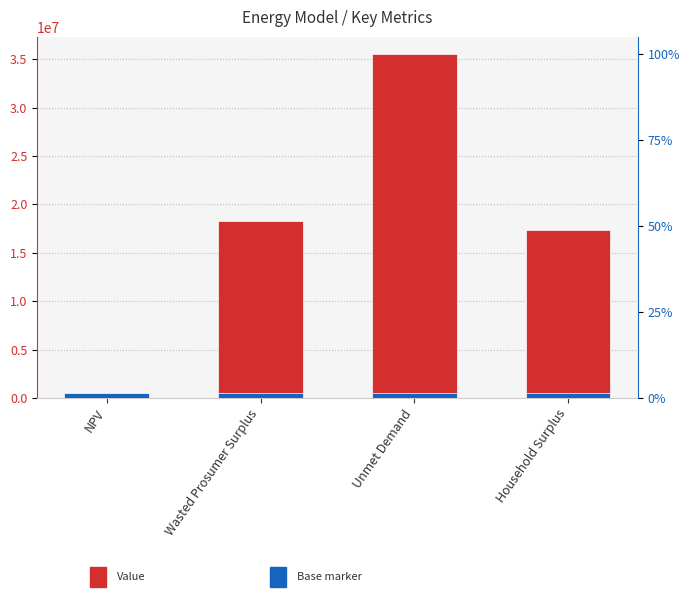

What value does the Value series have at Household Surplus?

17392717.1